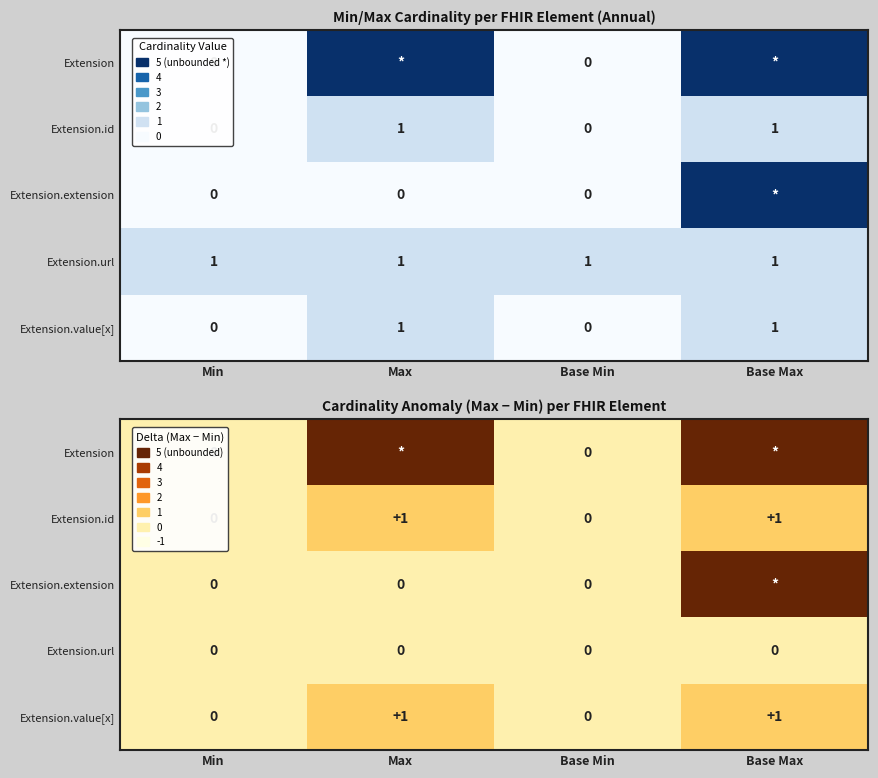

What is the sum of all Extension.value[x] values?

2